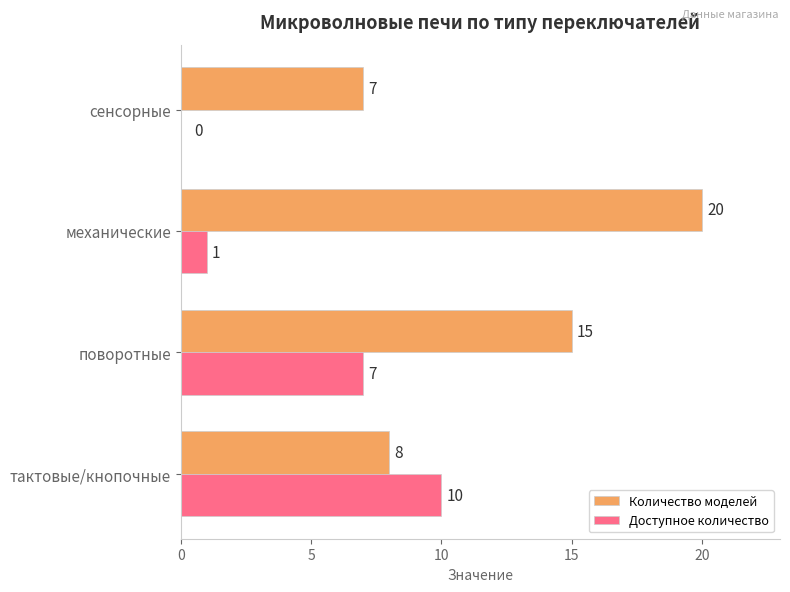

True or false: Количество моделей has a value of 7 at сенсорные.

True